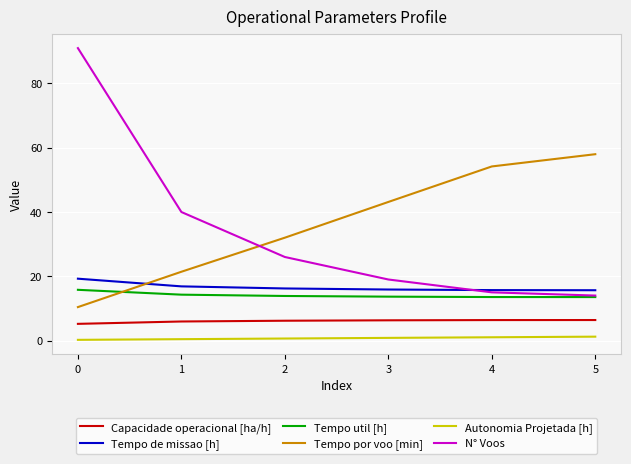

Is the value of Tempo util [h] at 1 greater than the value of N° Voos at 0?

No